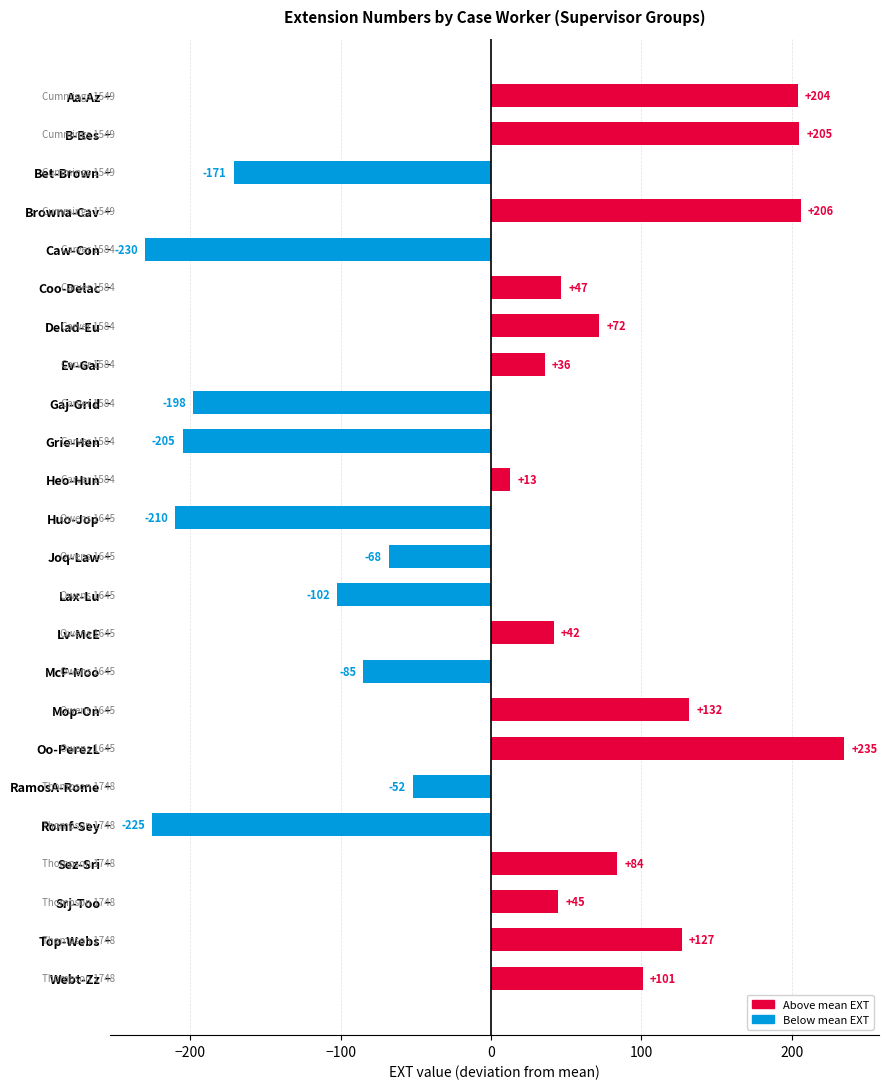

Count the number of values greater than 41.

12